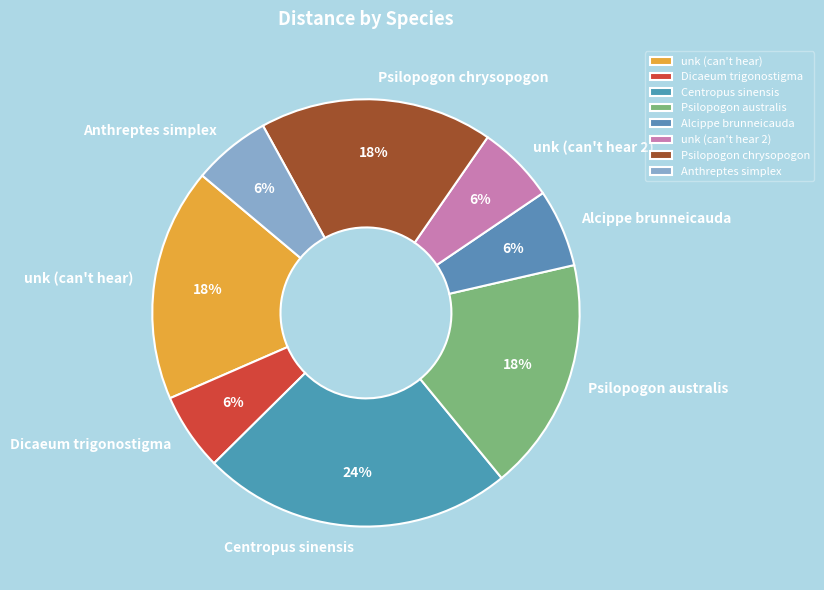

To the nearest percent, what is the average slice percentage?

12%